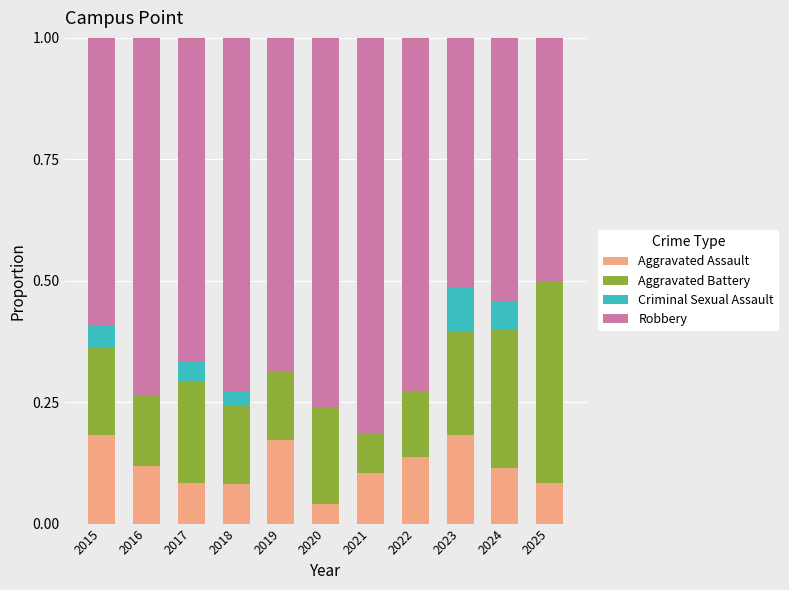

What is the total value across all series at 2020?

1.0